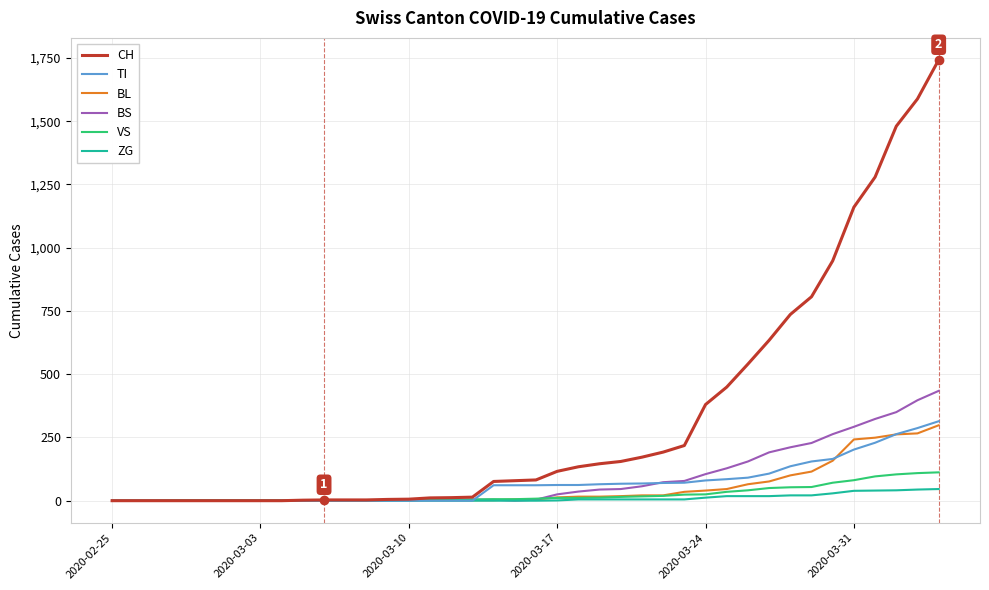

What is the maximum value for TI?

314